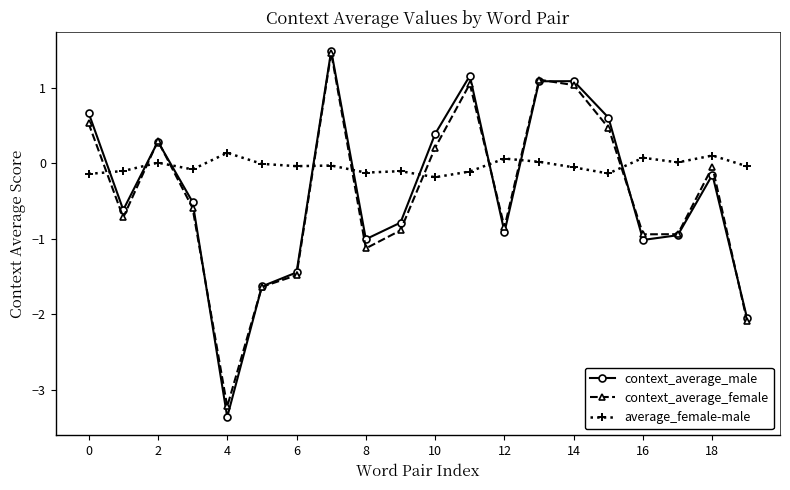

How many values in the context_average_female series are below 0?

12